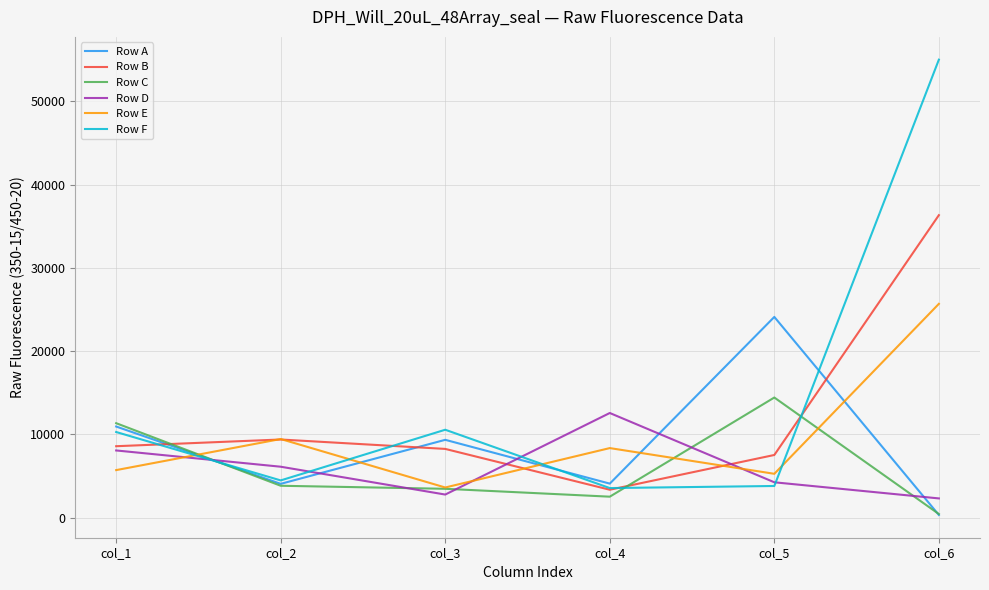

Where is the first local minimum for Row A?

col_2